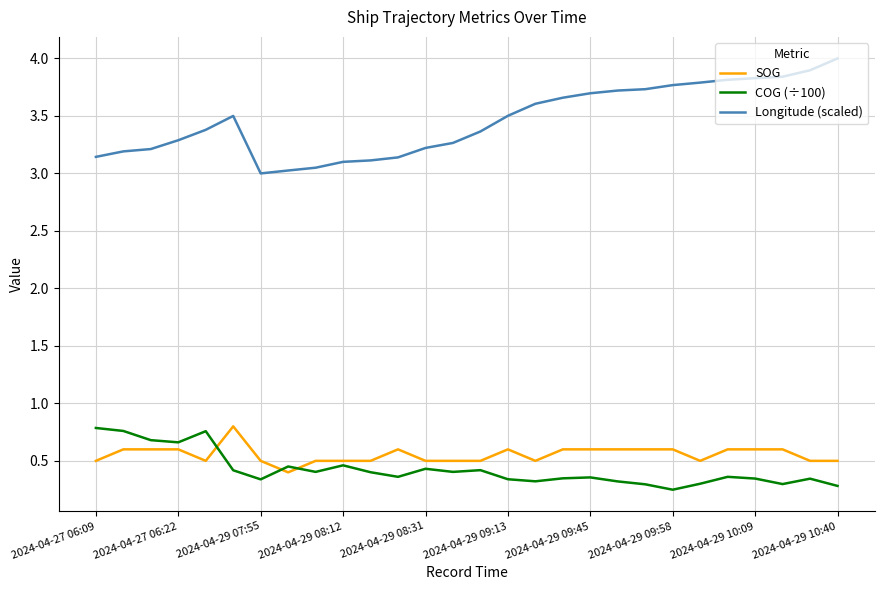

True or false: Longitude (scaled) and COG (÷100) cross at least once.

False